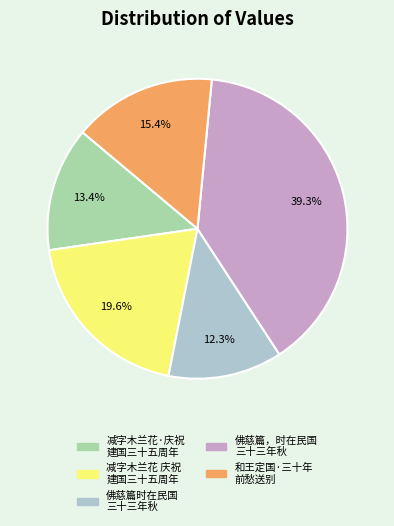

Is there a majority slice in this chart?

No